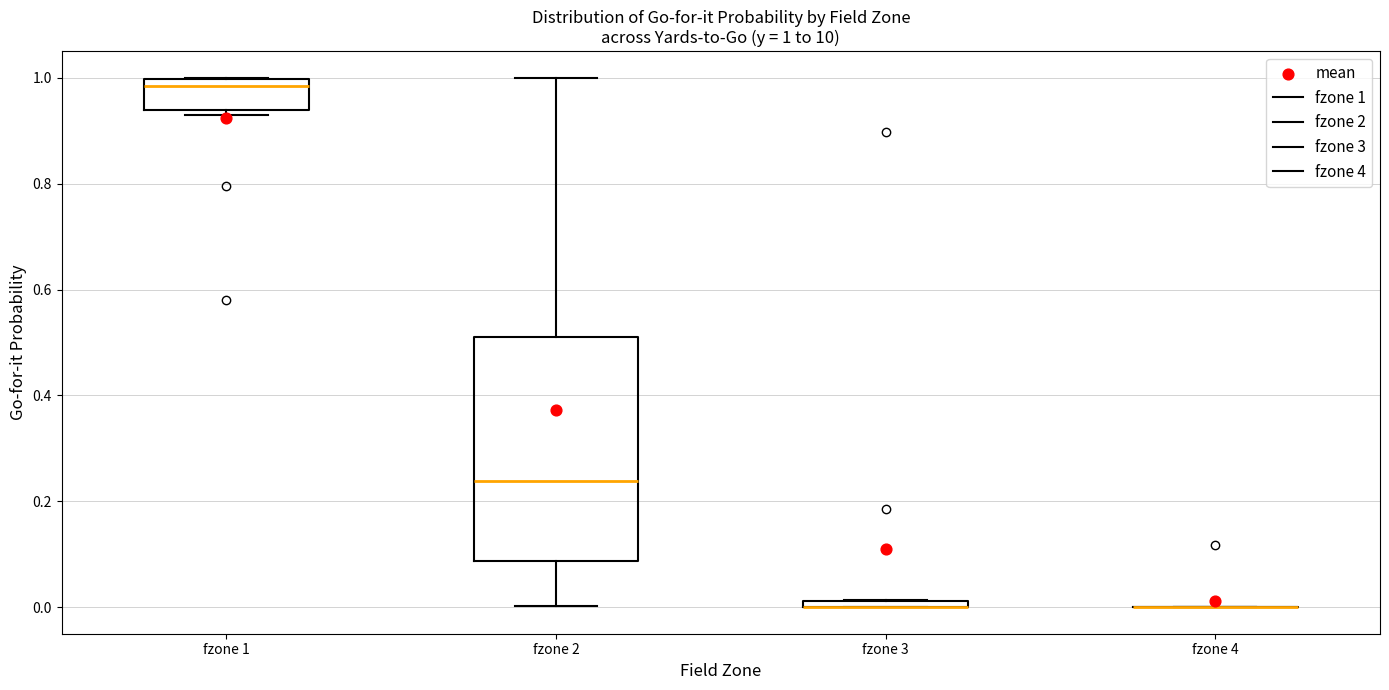

Comparing the boxes themselves (not the whiskers), which one is the tallest?

fzone 2